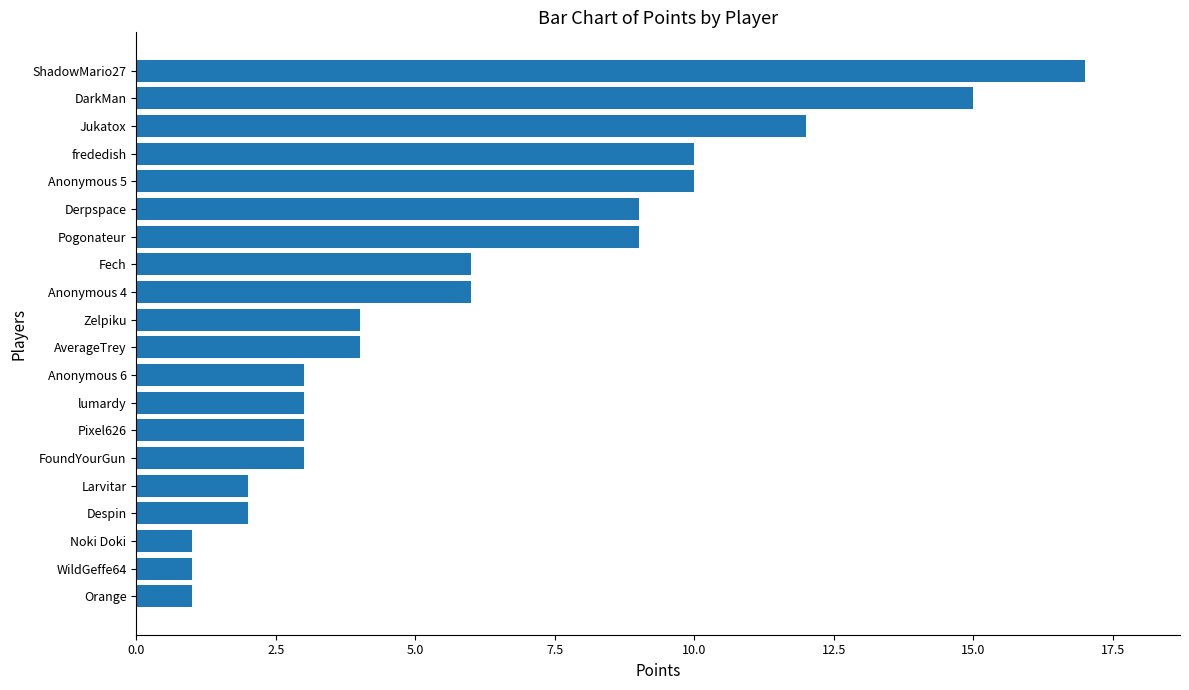

What value does the data have at Fech?

6